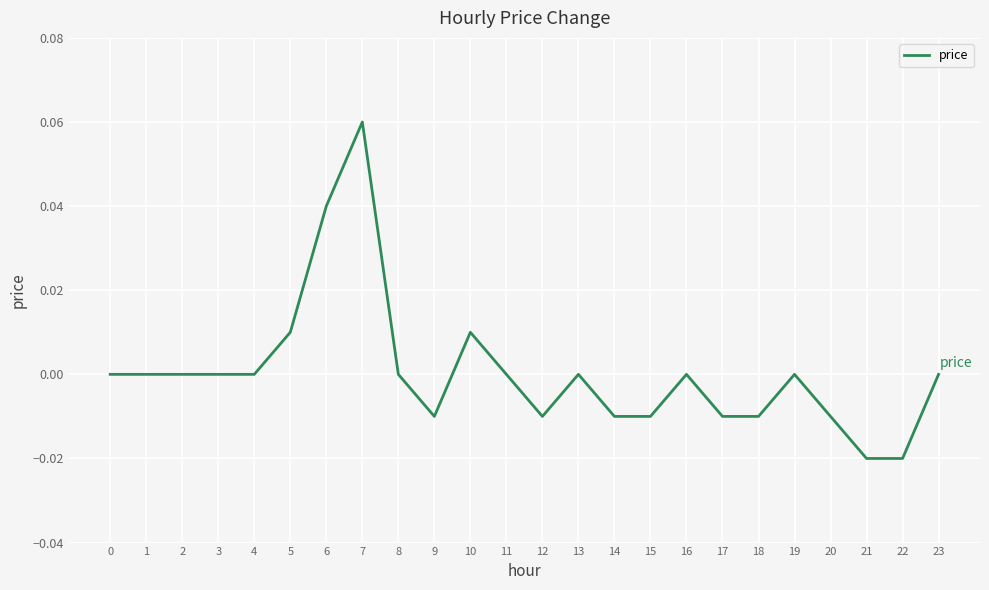

Is it true that the value at 14 is -0.0?

True